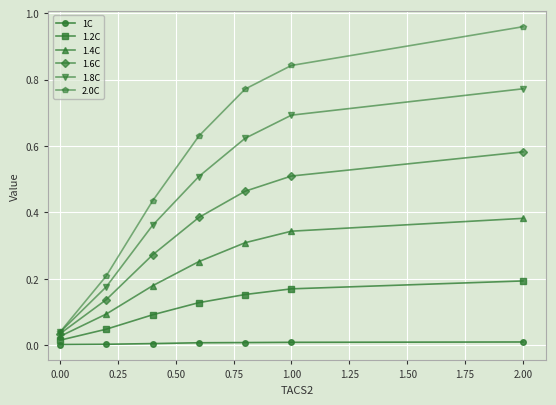

True or false: 2.0C has more than 0 interior local peaks.

False